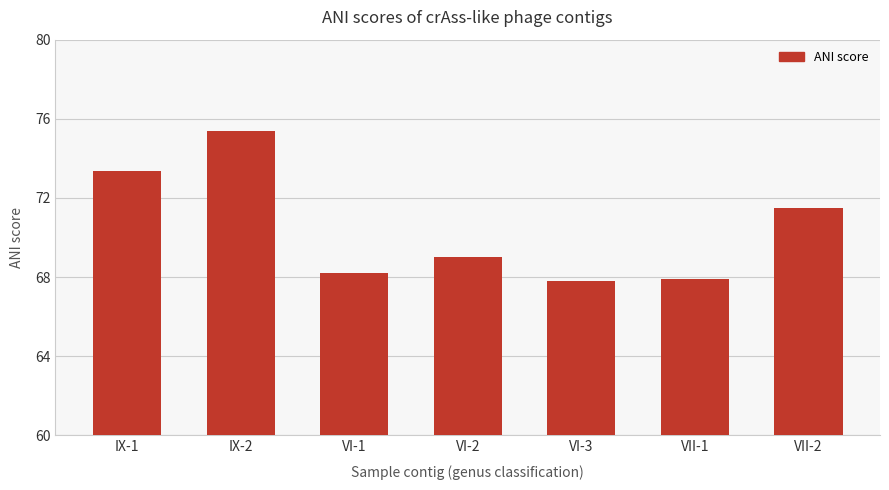

Does the chart contain any negative values?

No